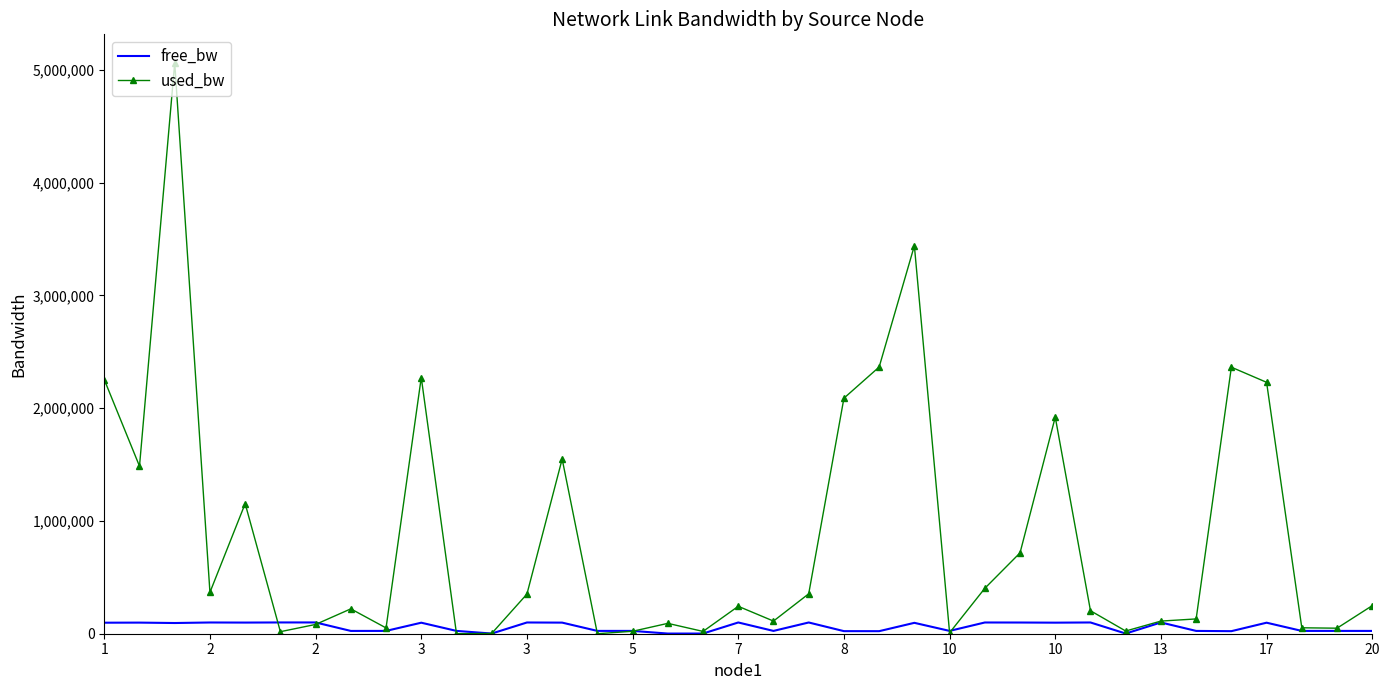

List the series in order of their overall mean, lowest first.

free_bw, used_bw